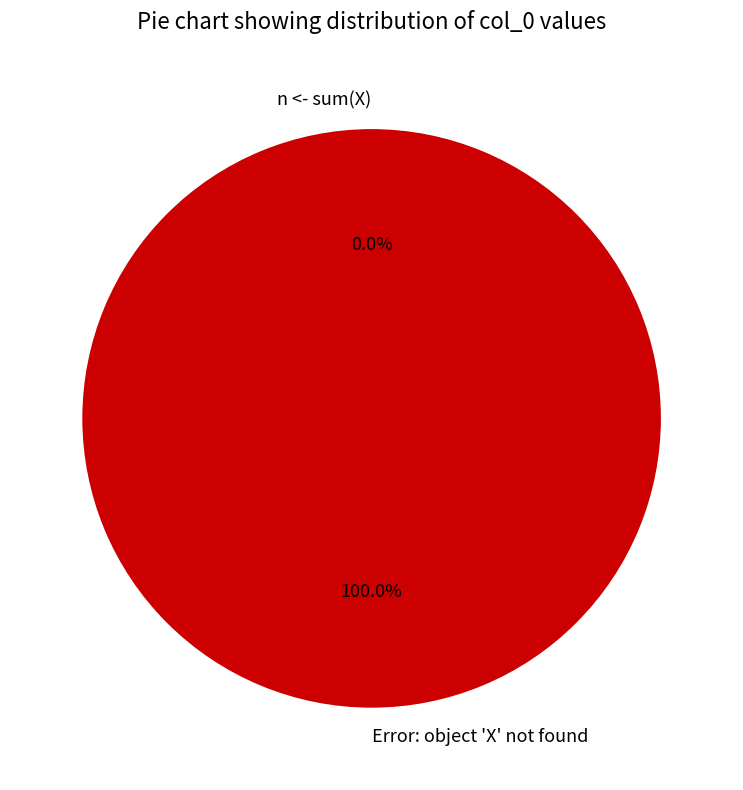

What percentage is the Error: object 'X' not found slice, to the nearest percent?

100%